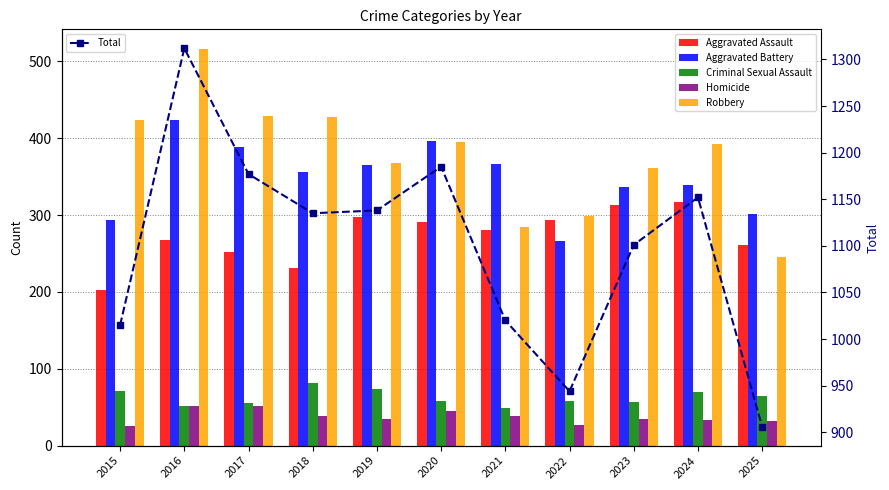

What is the sum of the Homicide values at 2023 and 2015?

59